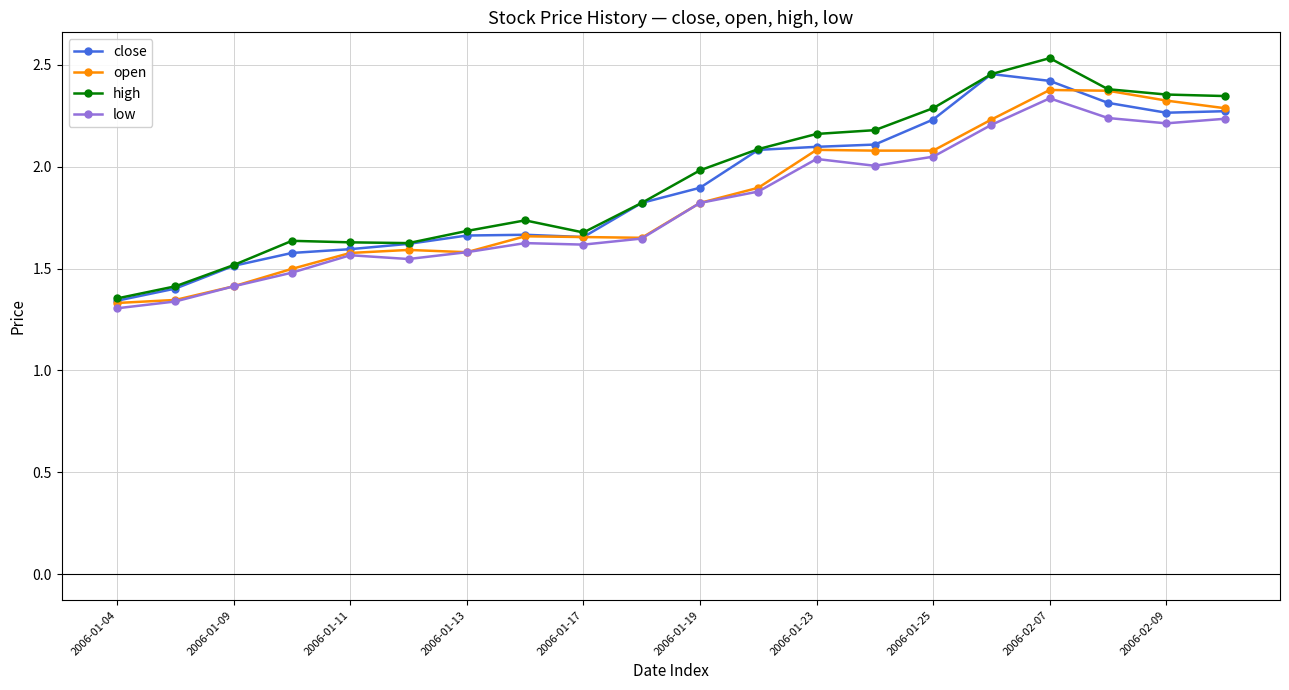

Does the chart have visible grid lines?

Yes